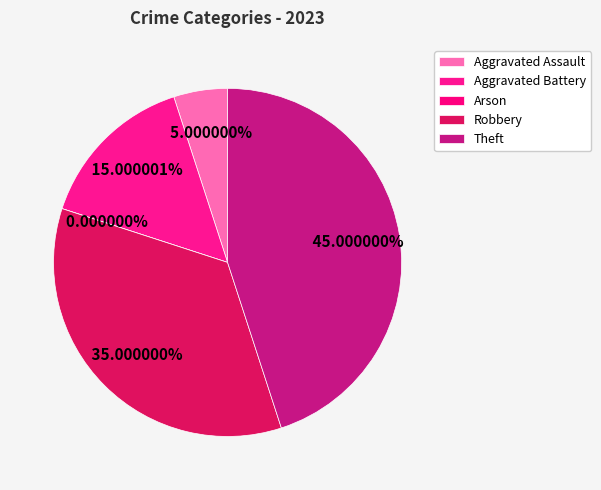

What is the ratio of the value at Aggravated Assault to the value at Aggravated Battery?

0.3